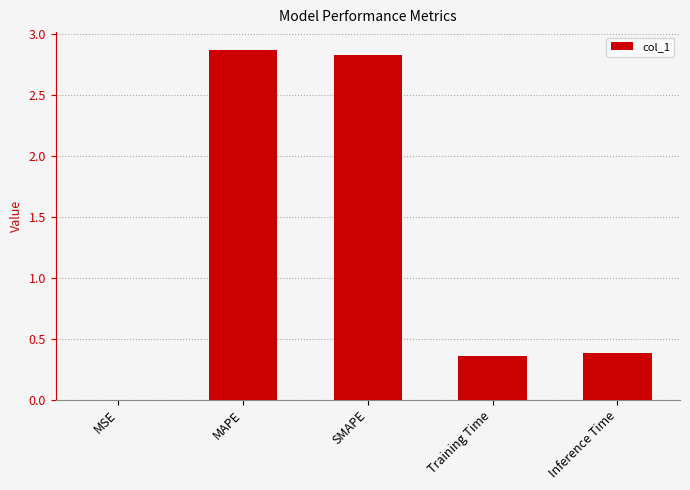

How many series are shown in this chart?

1